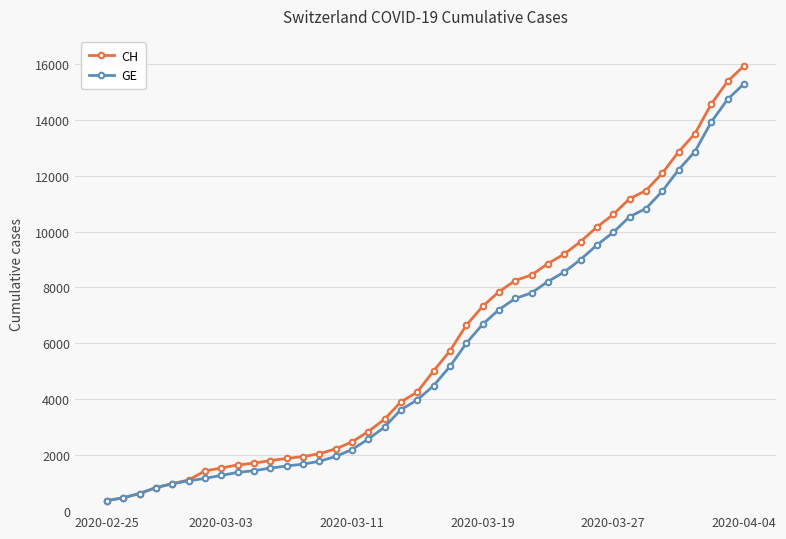

What is the average value of the CH series?

6053